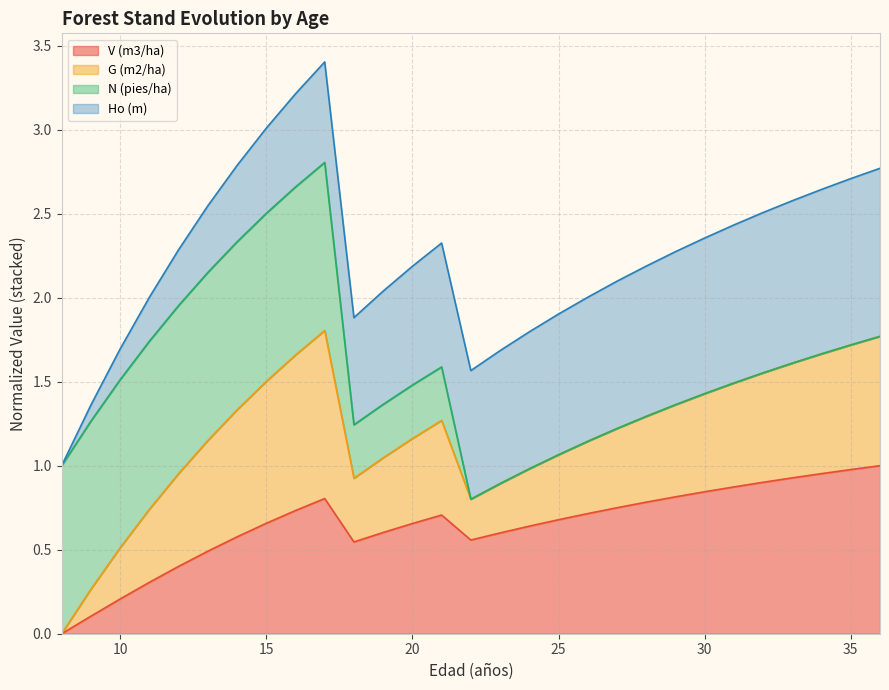

Does the chart have visible grid lines?

Yes